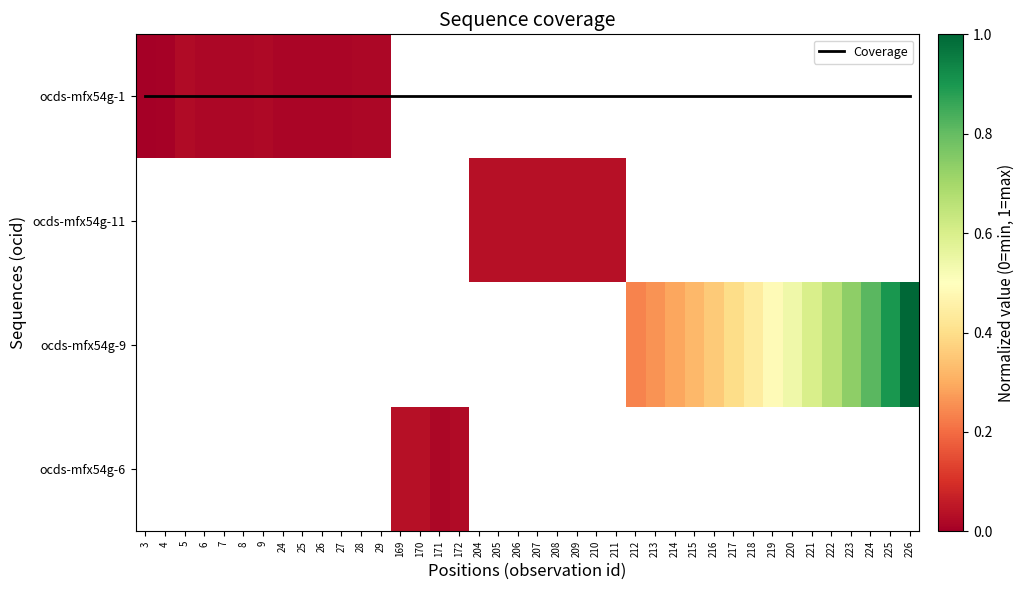

Which label corresponds to the smallest value in the chart?

3